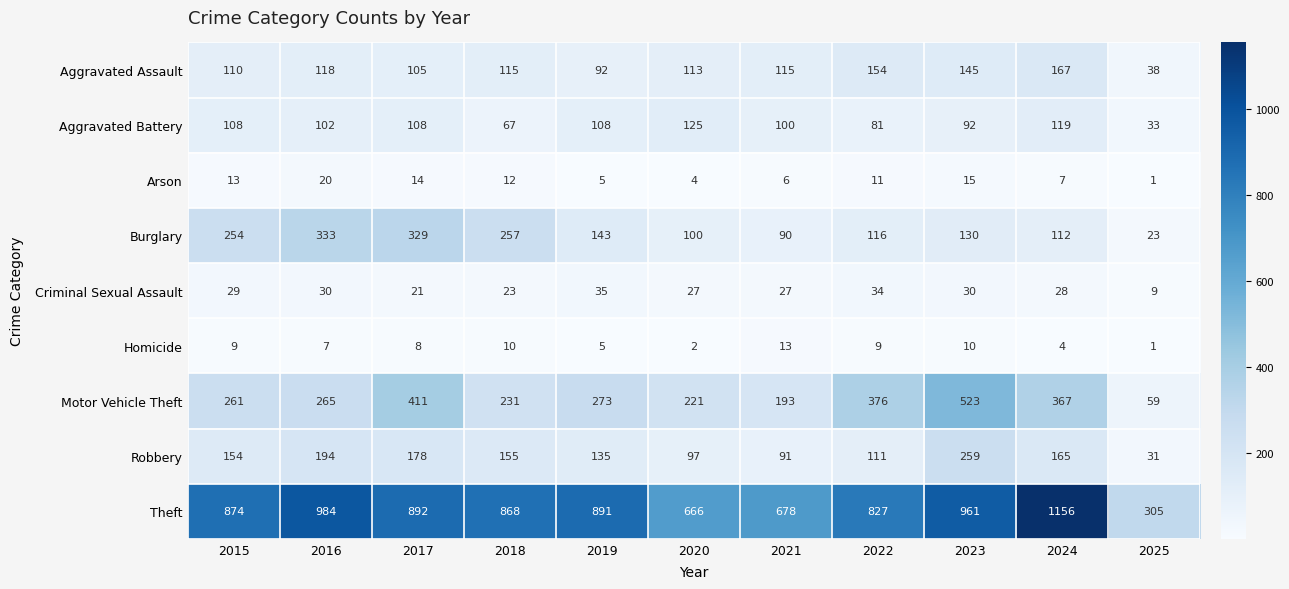

At which category is the sum across all series the highest?

2023